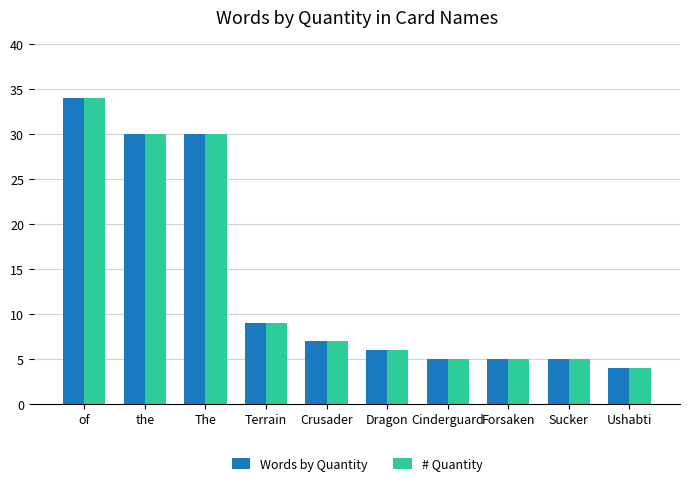

What is the label of the 6th bar from the right?

Crusader